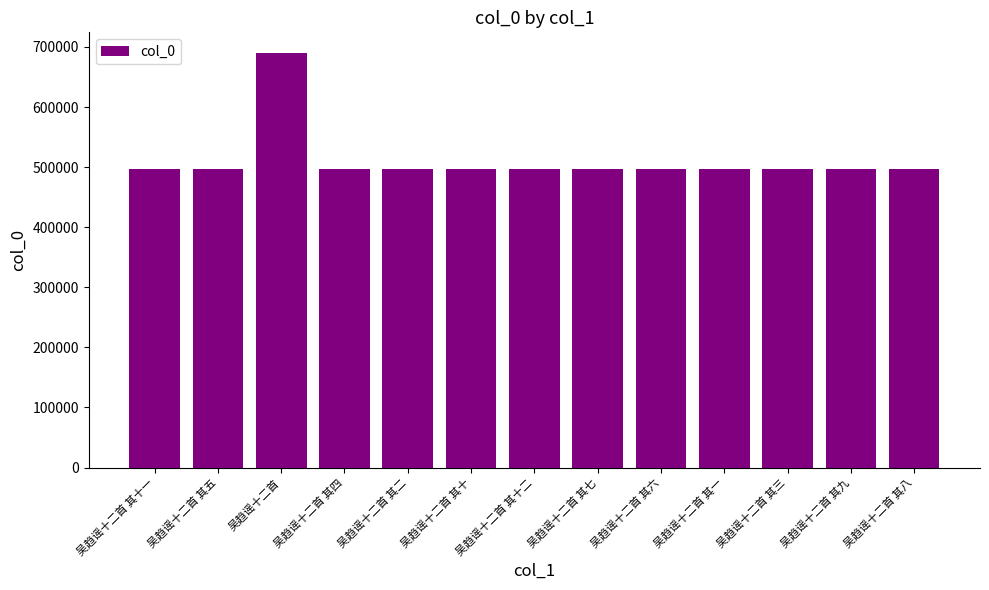

Count the number of categories in the chart.

13